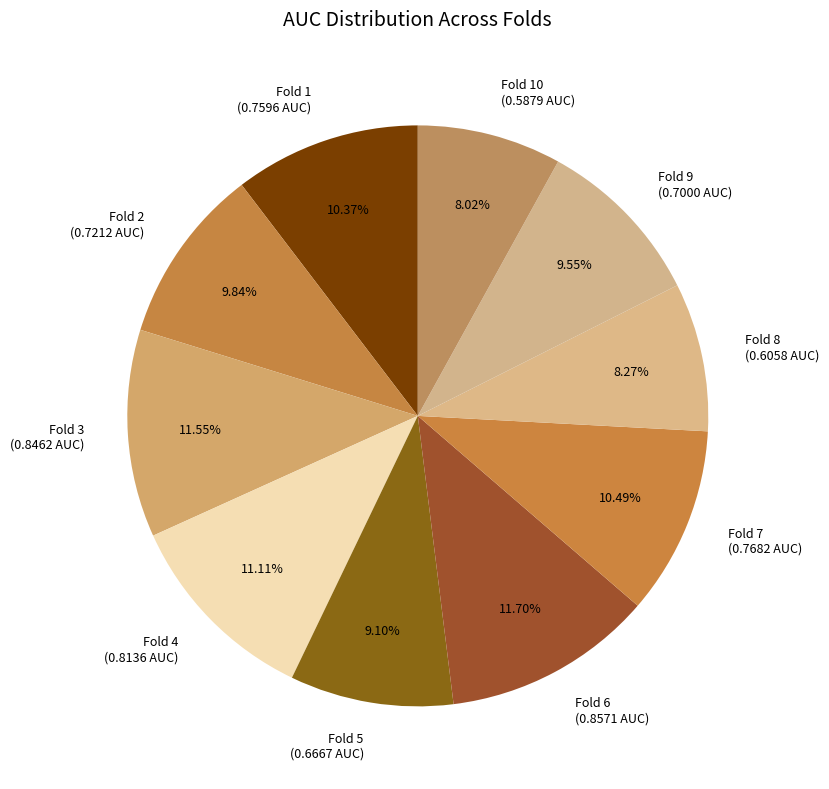

Is there a majority slice in this chart?

No